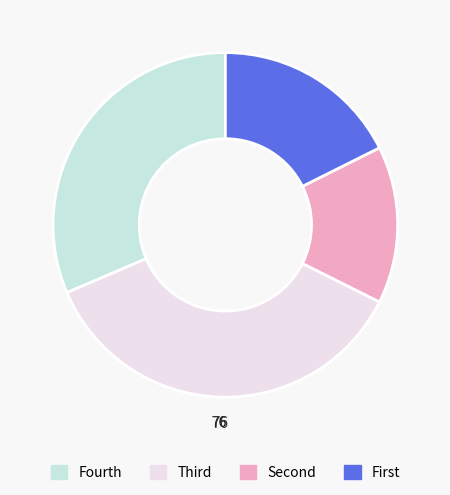

How many slices are in this pie chart?

4